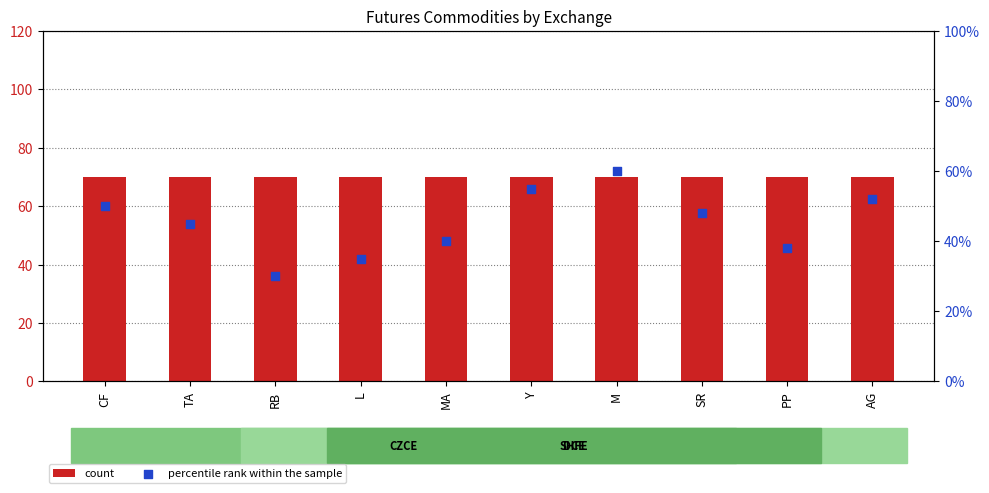

Which series has the largest Y range (max minus min)?

percentile rank within the sample